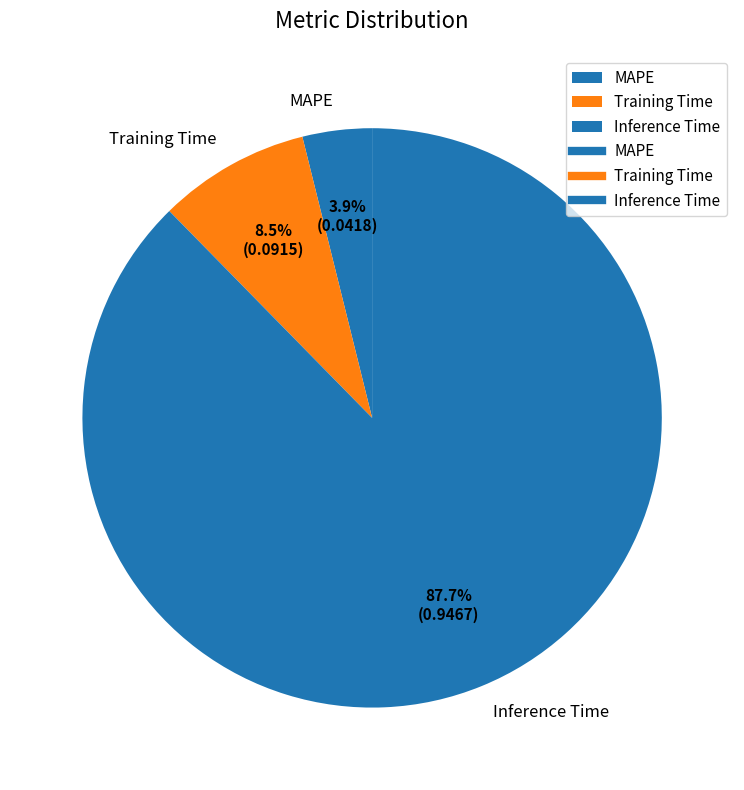

How much of the chart is everything except Training Time?

91.5%